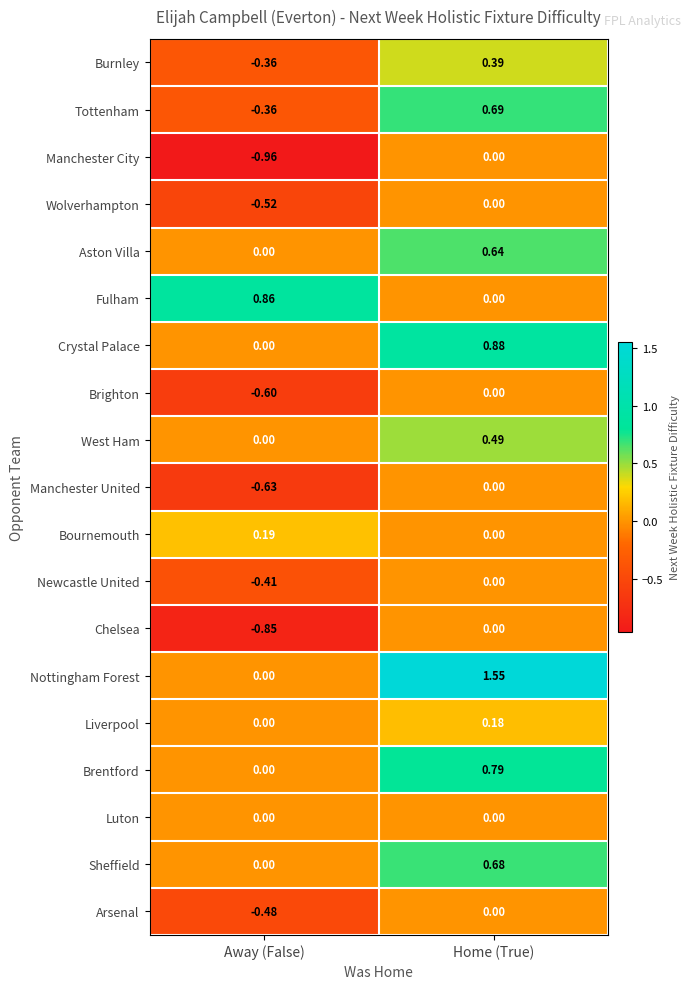

At which label does Crystal Palace reach its minimum?

Away (False)